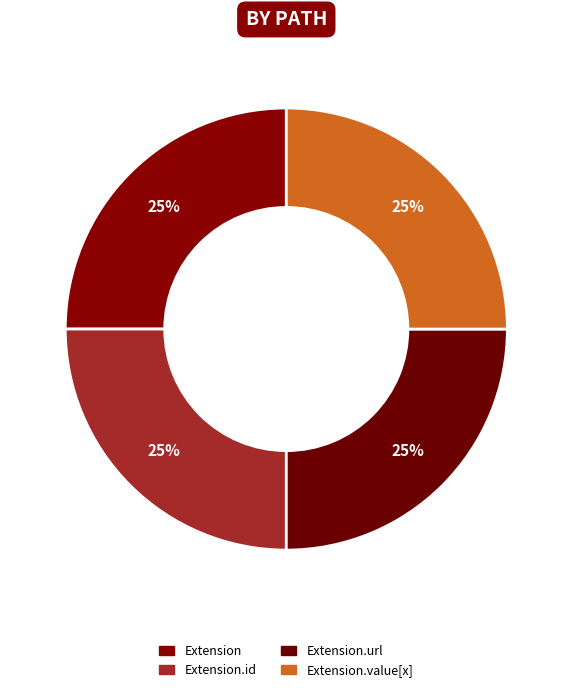

How many segments does this pie chart have?

4